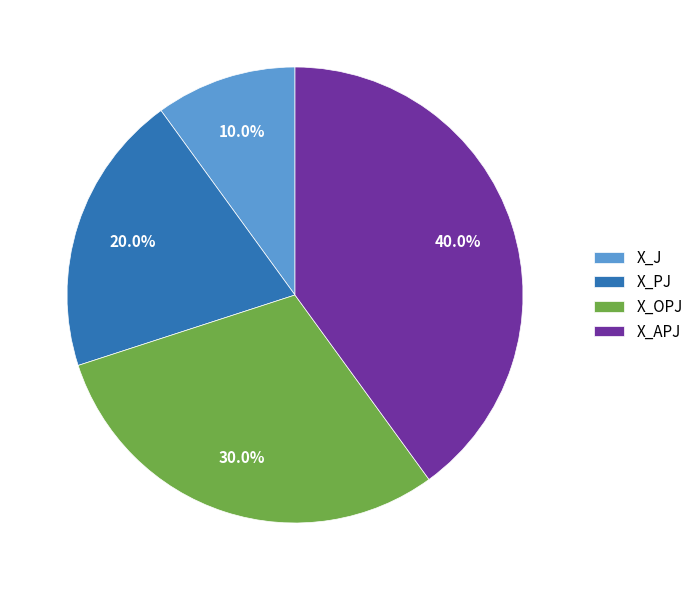

How many slices are in this pie chart?

4